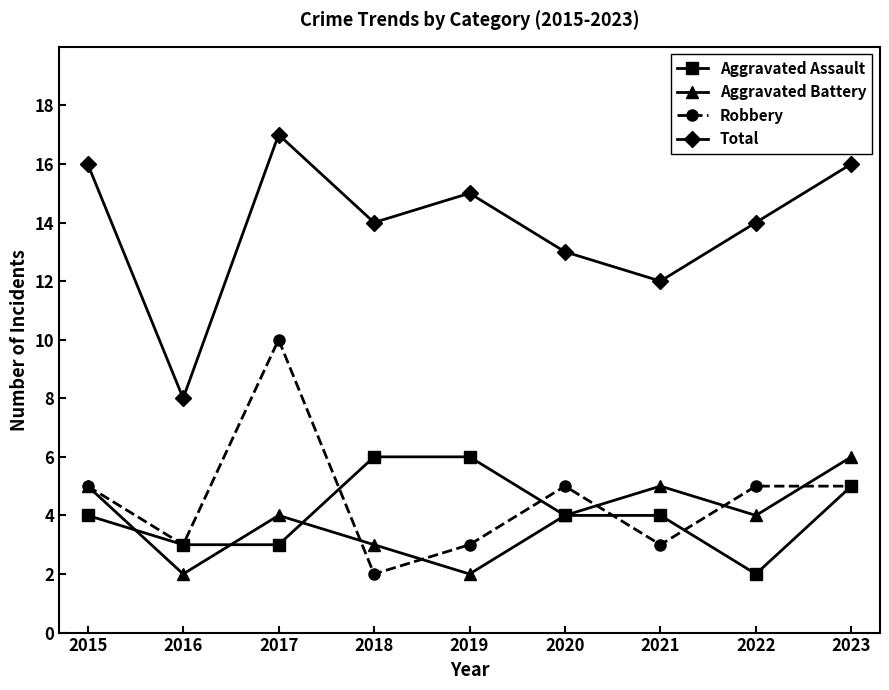

The Total series shows 9 at 2015. True or false?

False